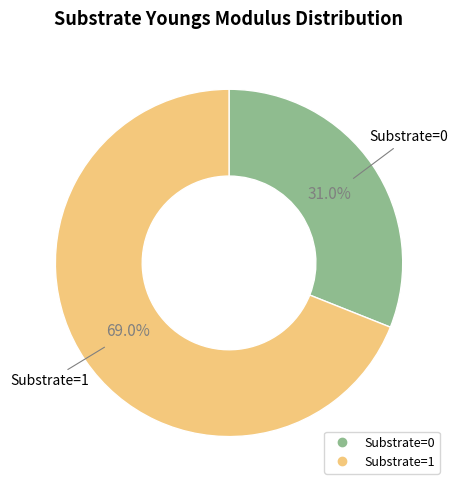

Is there any slice that represents more than half of the pie?

Yes